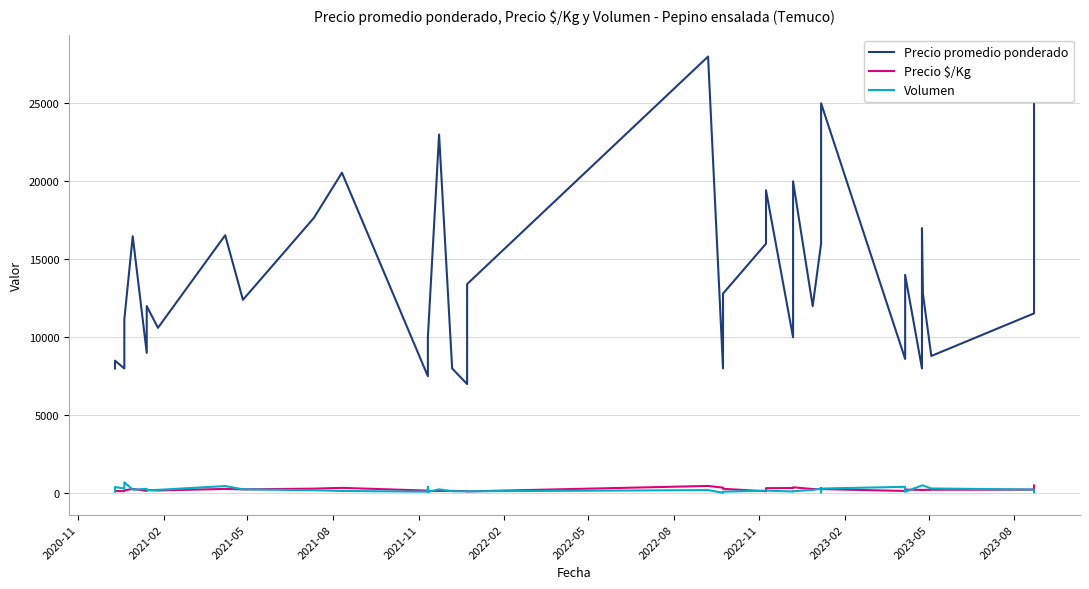

True or false: Precio promedio ponderado and Precio $/Kg cross at least once.

False